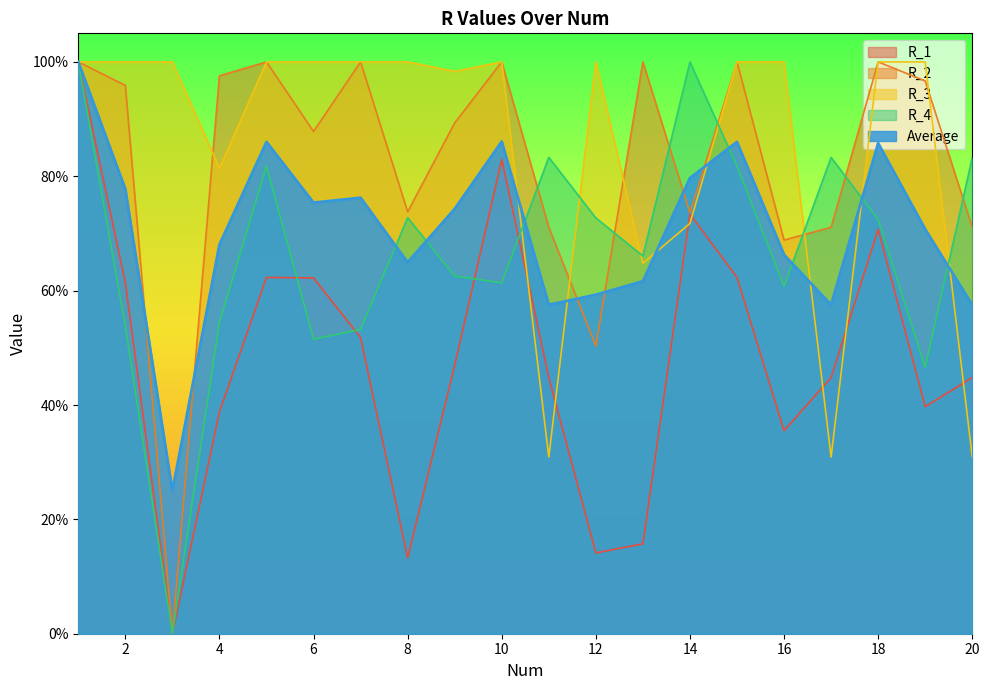

True or false: R_3 has a value of 0.3 at 20.

True